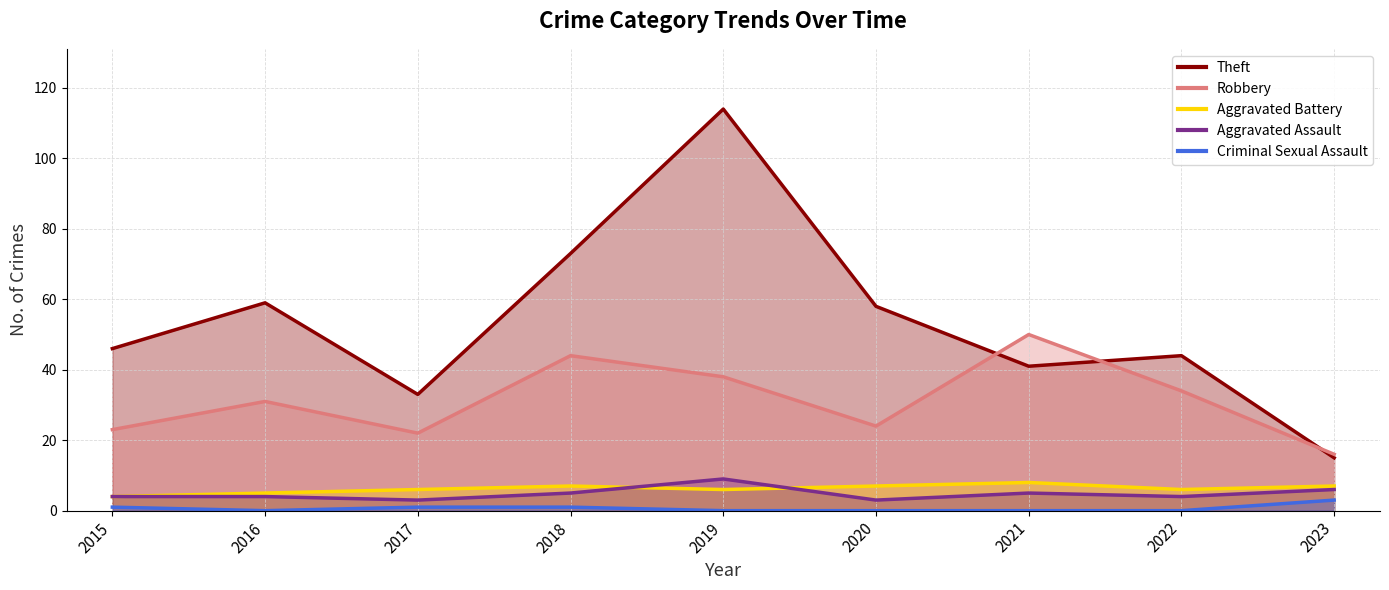

Reading left to right, extract all data points from this chart.

Theft: 46	59	33	73	114	58	41	44	15
Robbery: 23	31	22	44	38	24	50	34	16
Aggravated Battery: 4	5	6	7	6	7	8	6	7
Aggravated Assault: 4	4	3	5	9	3	5	4	6
Criminal Sexual Assault: 1	0	1	1	0	0	0	0	3